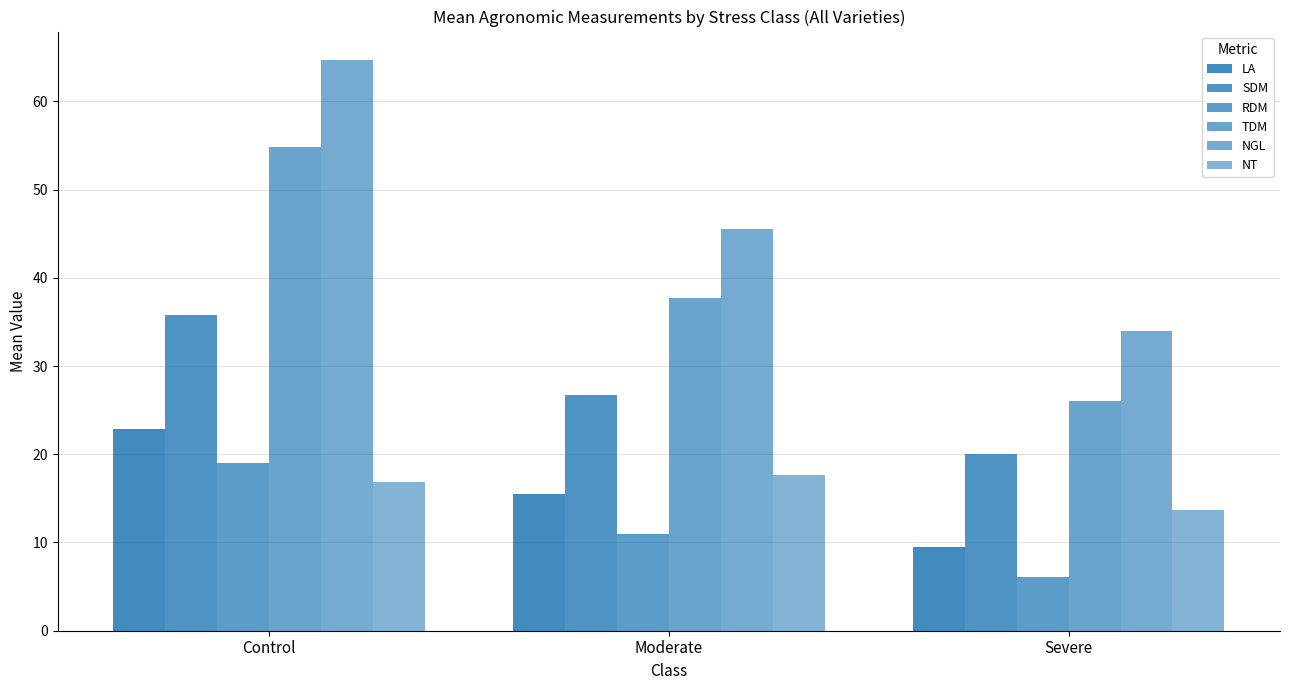

Which series has the largest total across all categories?

NGL